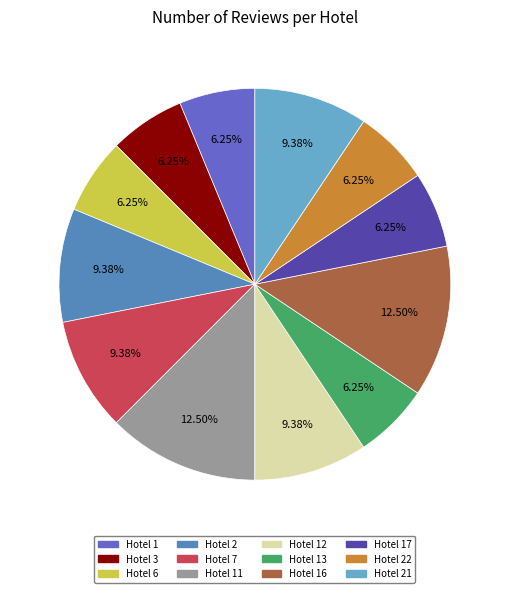

How many slices are in this pie chart?

12